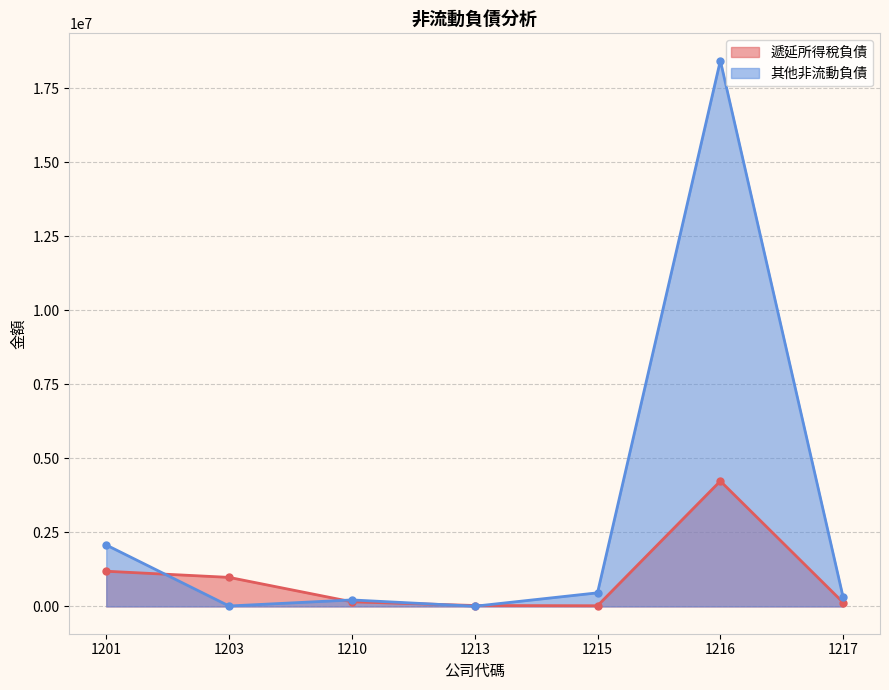

At which label is 其他非流動負債 closest to 9220759?

1201